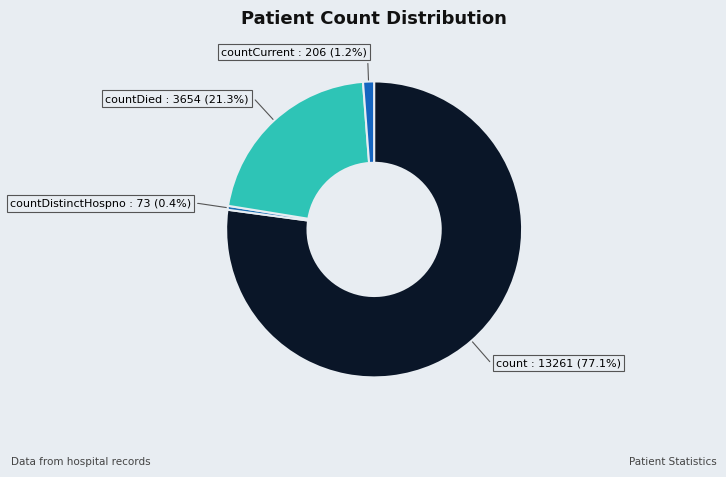

How many slices are in this pie chart?

4